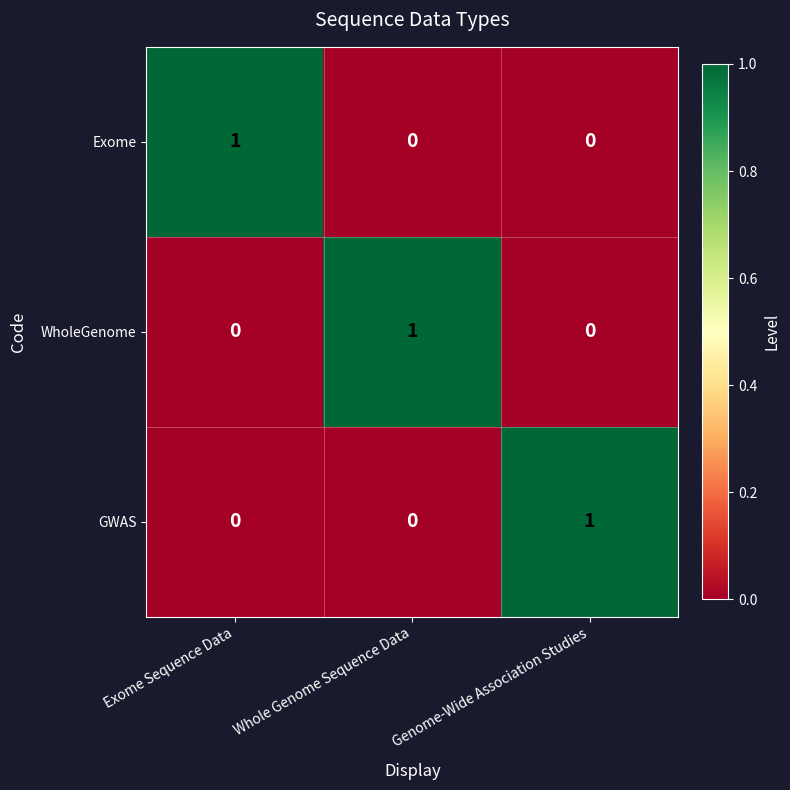

At how many categories does at least one series exceed 0?

3